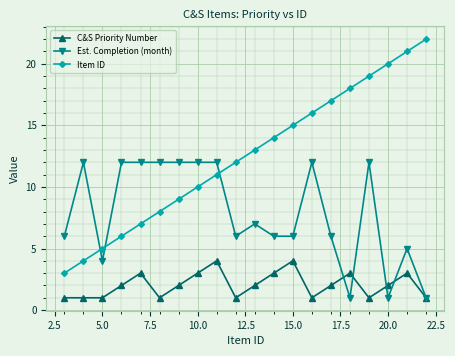

What is the greatest value displayed?

22